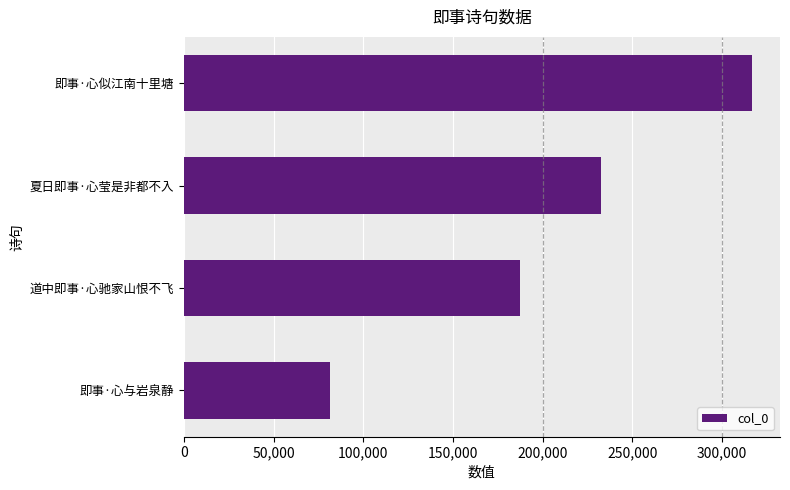

Are the bars grouped side by side (vs. stacked)?

No